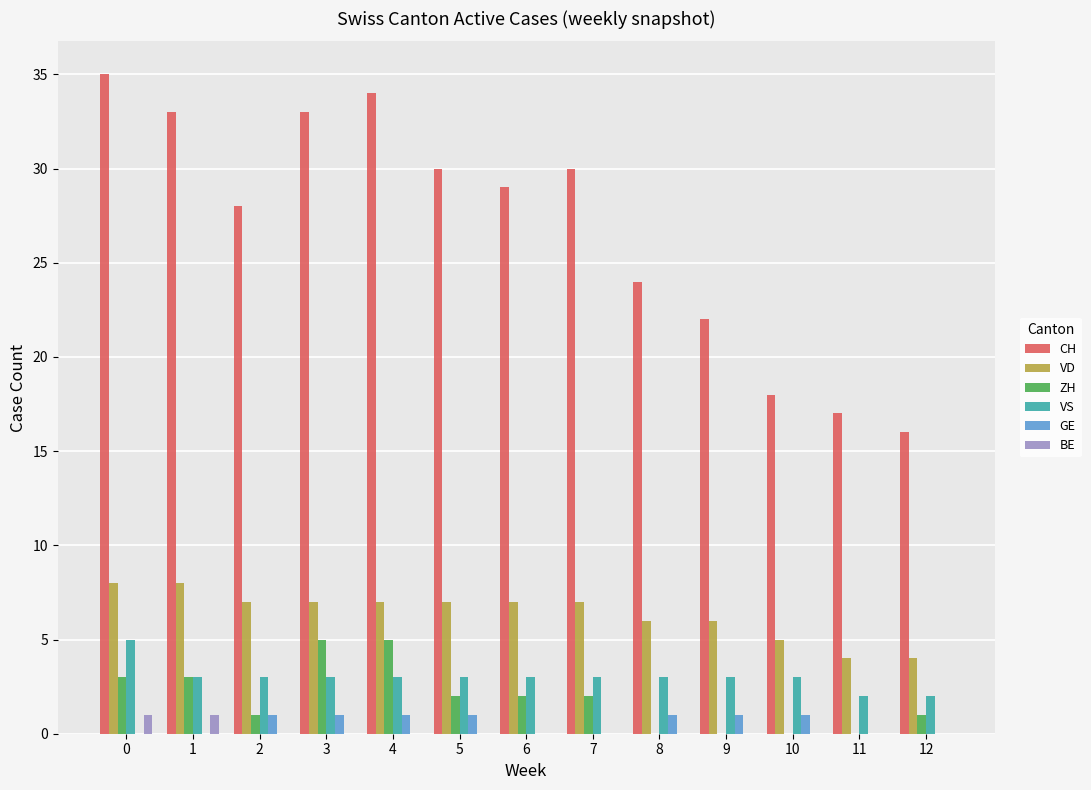

Reading right to left, what are all the values shown in this chart?

CH: 12=16	11=17	10=18	9=22	8=24	7=30	6=29	5=30	4=34	3=33	2=28	1=33	0=35
VD: 12=4	11=4	10=5	9=6	8=6	7=7	6=7	5=7	4=7	3=7	2=7	1=8	0=8
ZH: 12=1	11=0	10=0	9=0	8=0	7=2	6=2	5=2	4=5	3=5	2=1	1=3	0=3
VS: 12=2	11=2	10=3	9=3	8=3	7=3	6=3	5=3	4=3	3=3	2=3	1=3	0=5
GE: 12=0	11=0	10=1	9=1	8=1	7=0	6=0	5=1	4=1	3=1	2=1	1=0	0=0
BE: 12=0	11=0	10=0	9=0	8=0	7=0	6=0	5=0	4=0	3=0	2=0	1=1	0=1